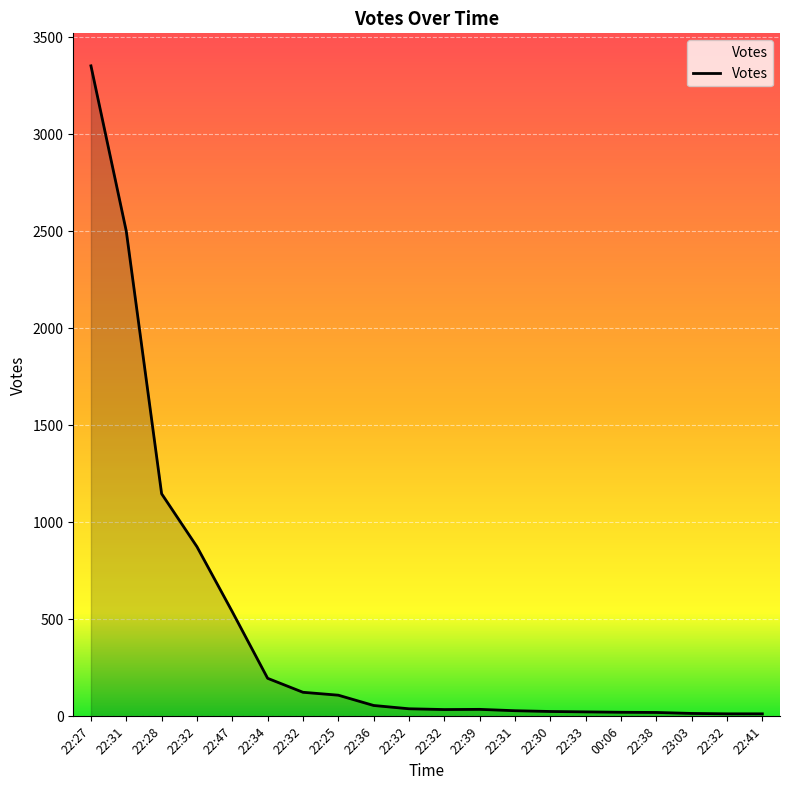

What is the change in value from 22:31 to 22:34?

-2304